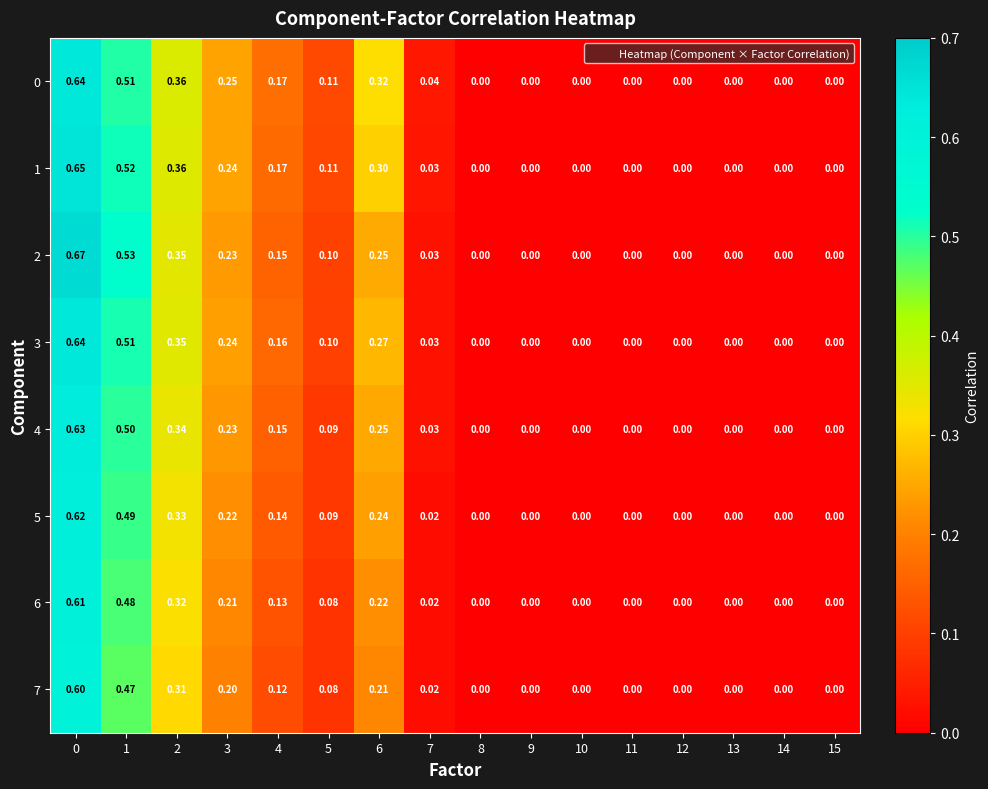

Is the value of 5 at 0 greater than the value of 4 at 6?

Yes